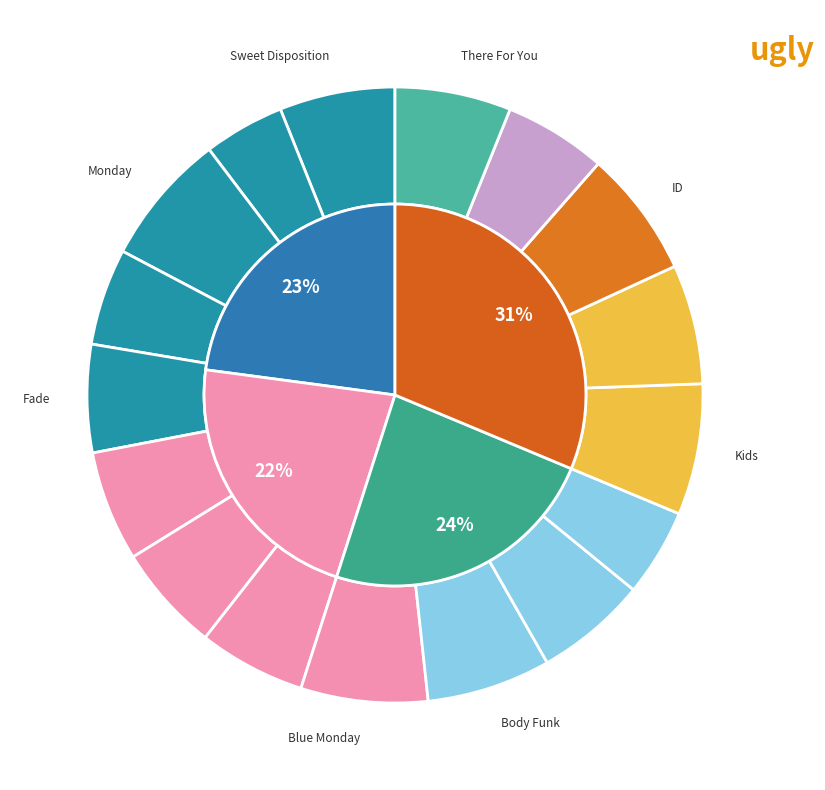

Do Fade and Blue Monday together represent more than half of the pie?

No